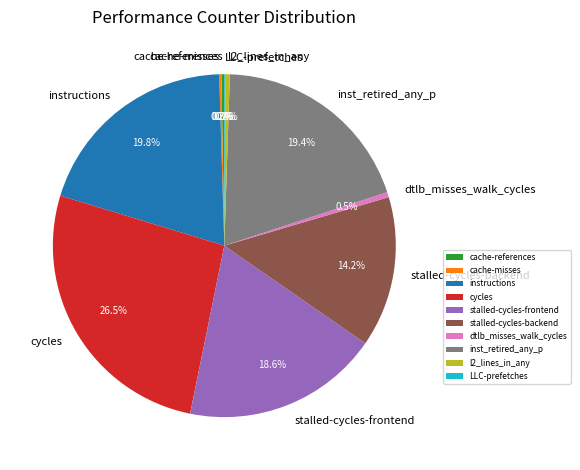

Between stalled-cycles-frontend and inst_retired_any_p, which is larger?

inst_retired_any_p